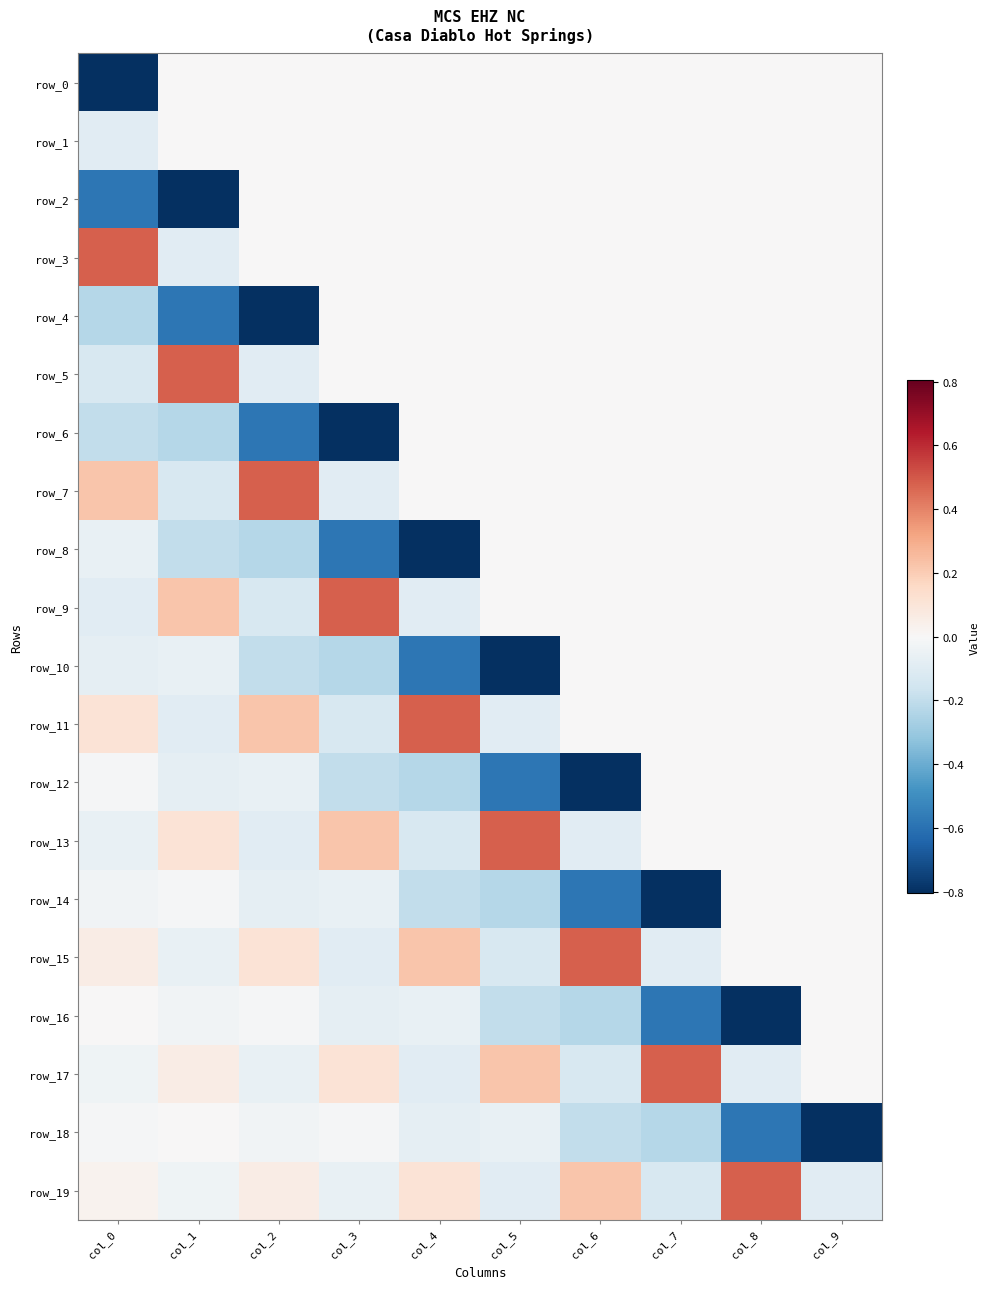

Which label corresponds to the largest value in the chart?

col_0